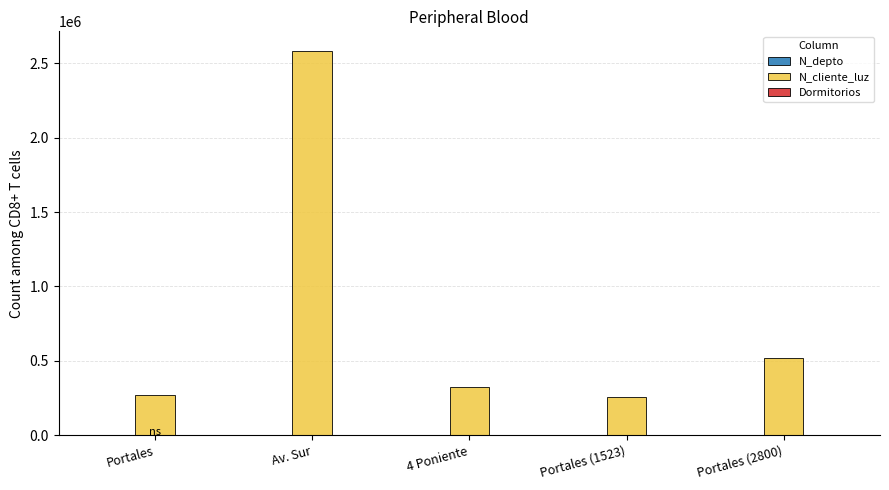

What is the sum of all N_cliente_luz values?

3960009